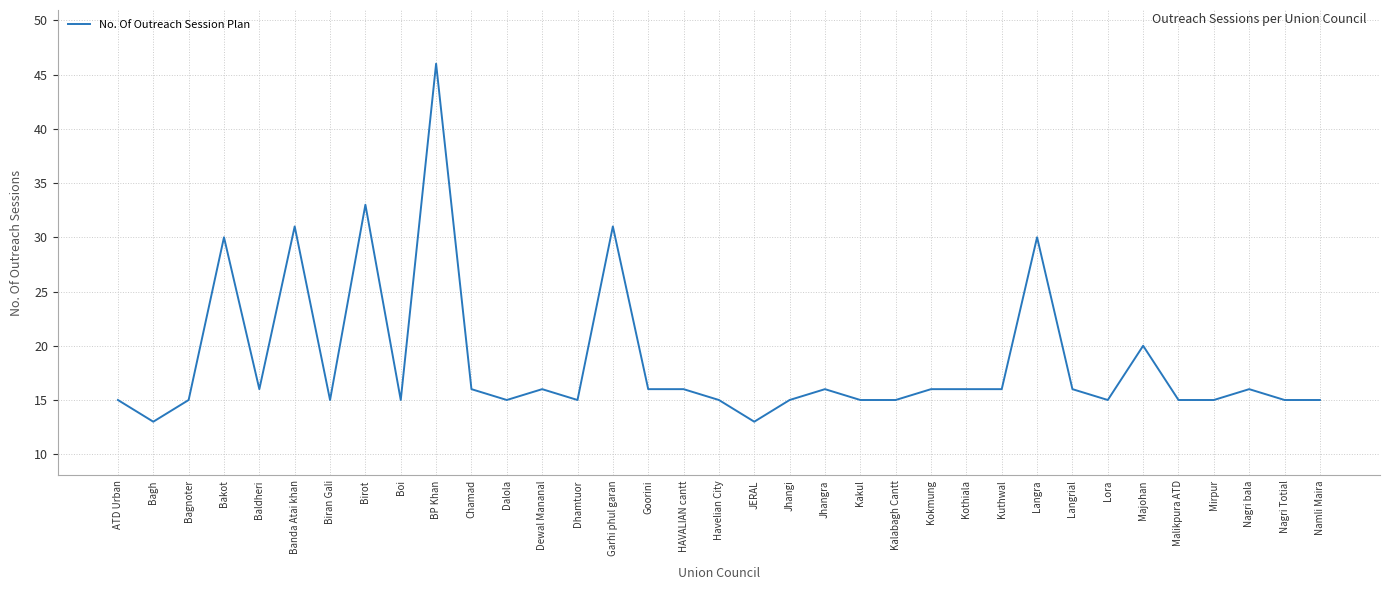

What is the minimum value shown in the chart?

13